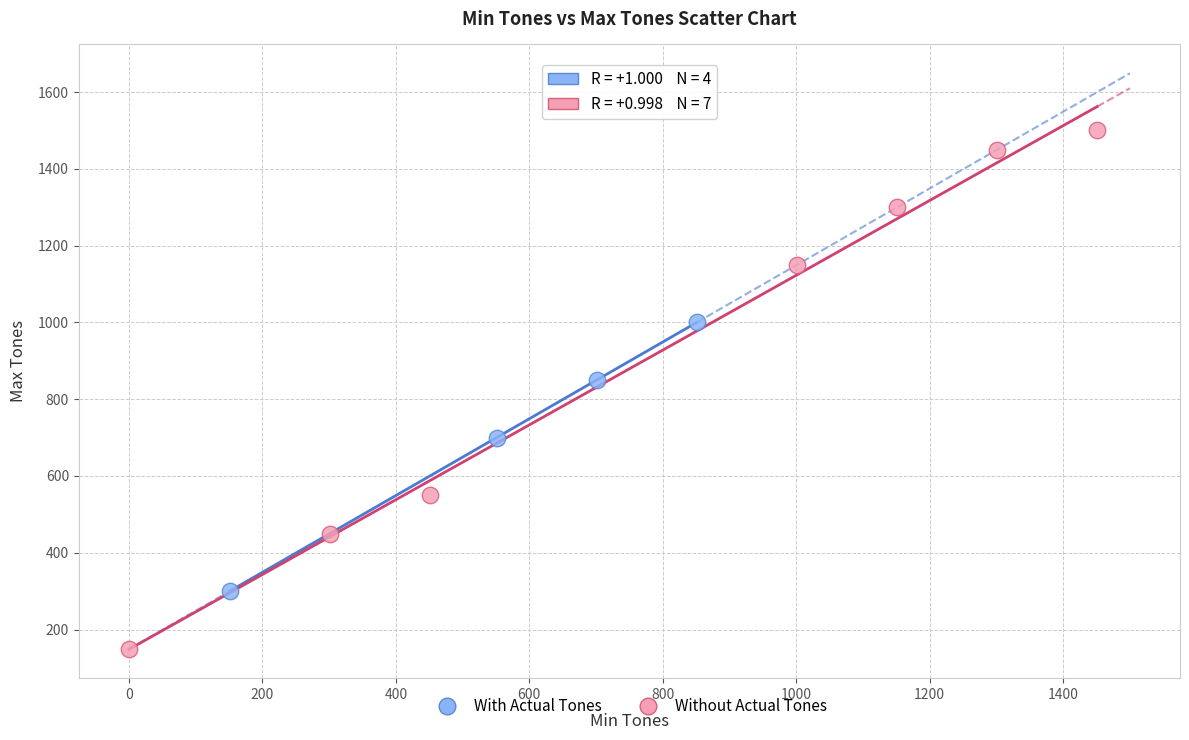

What are all the series names shown in the legend?

With Actual Tones, Without Actual Tones